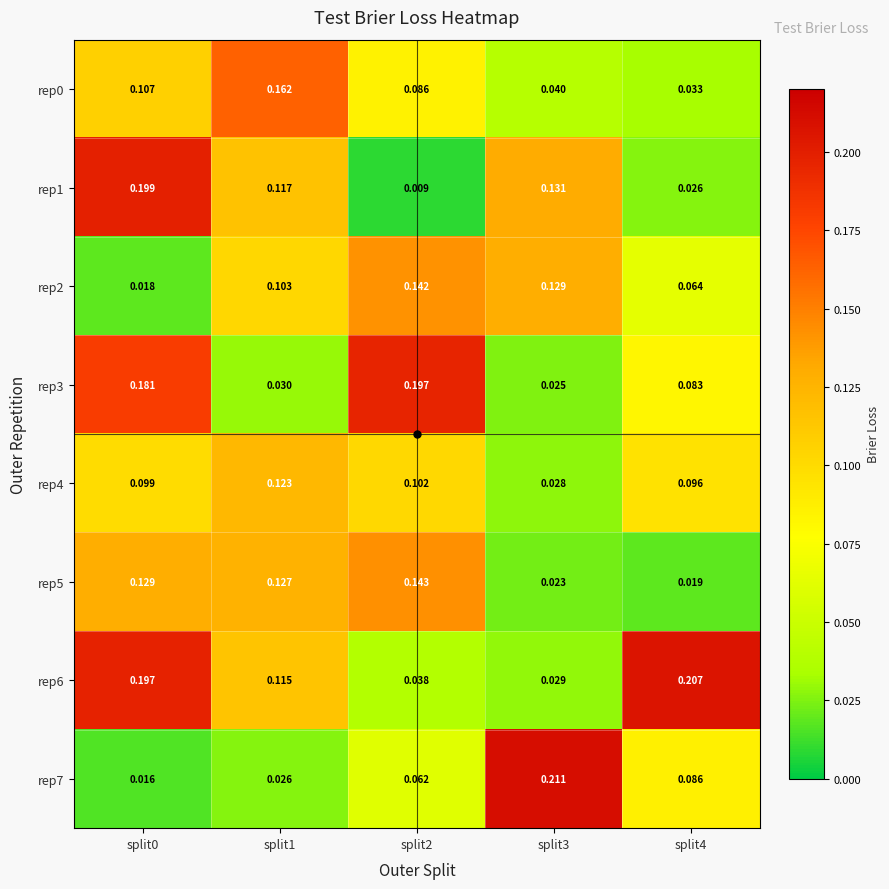

Is the value of rep6 at split0 greater than the value of rep0 at split0?

Yes